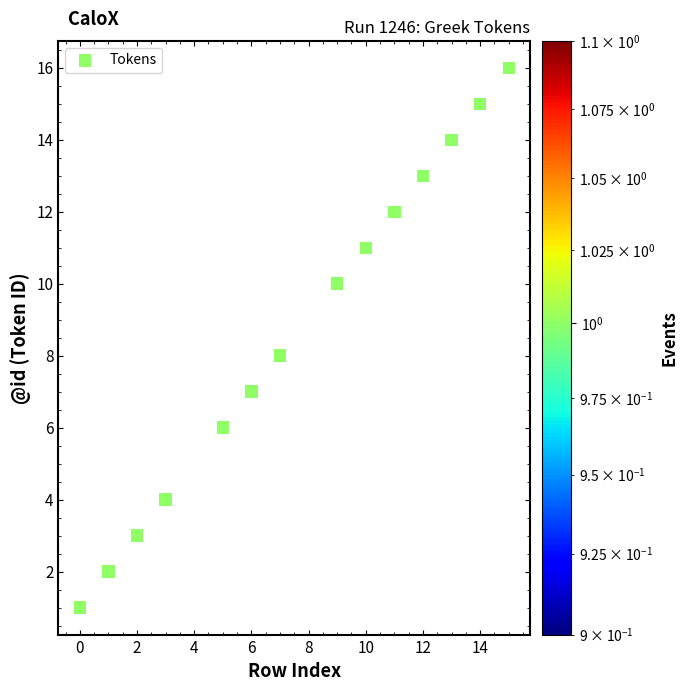

What is the range of X values (max minus min)?

15